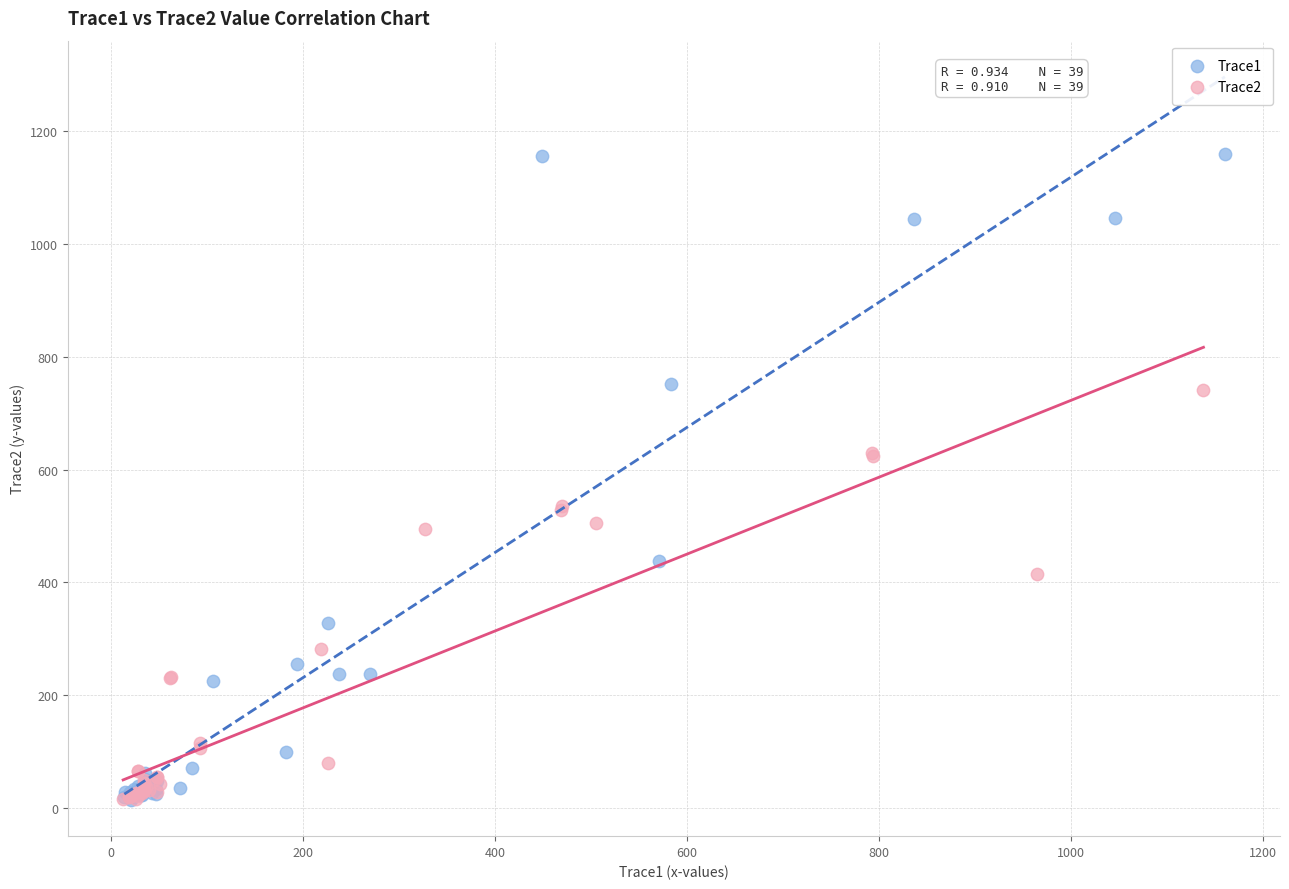

Which series reaches the maximum Y coordinate?

Trace1